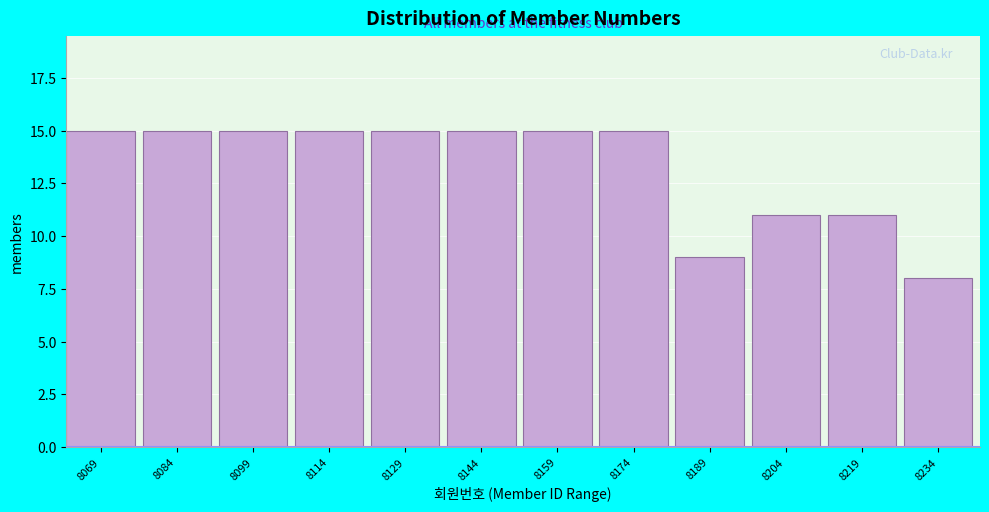

Reading left to right, transcribe all the data shown in this chart.

15	15	15	15	15	15	15	15	9	11	11	8